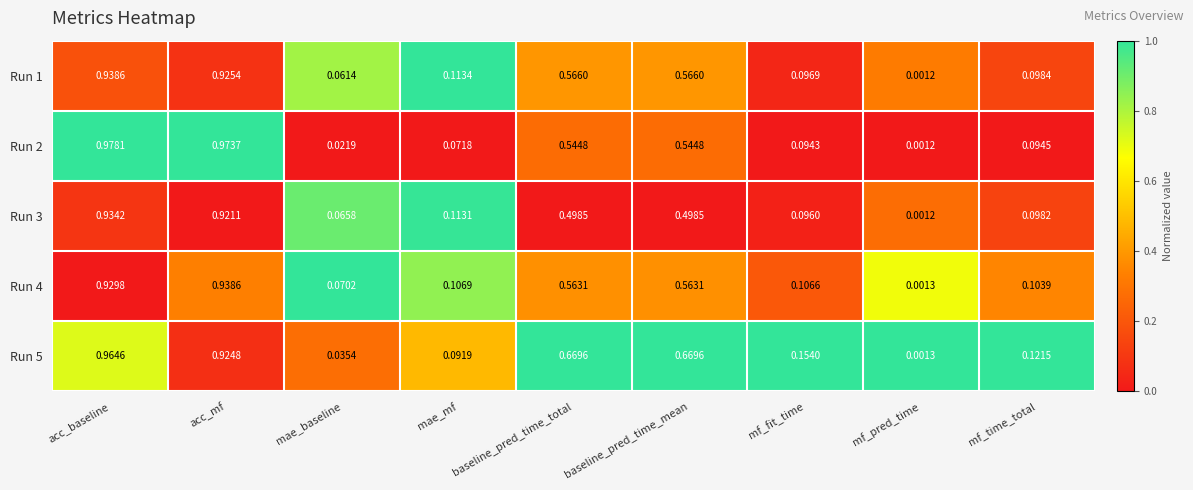

At which category is the sum across all series the highest?

acc_baseline